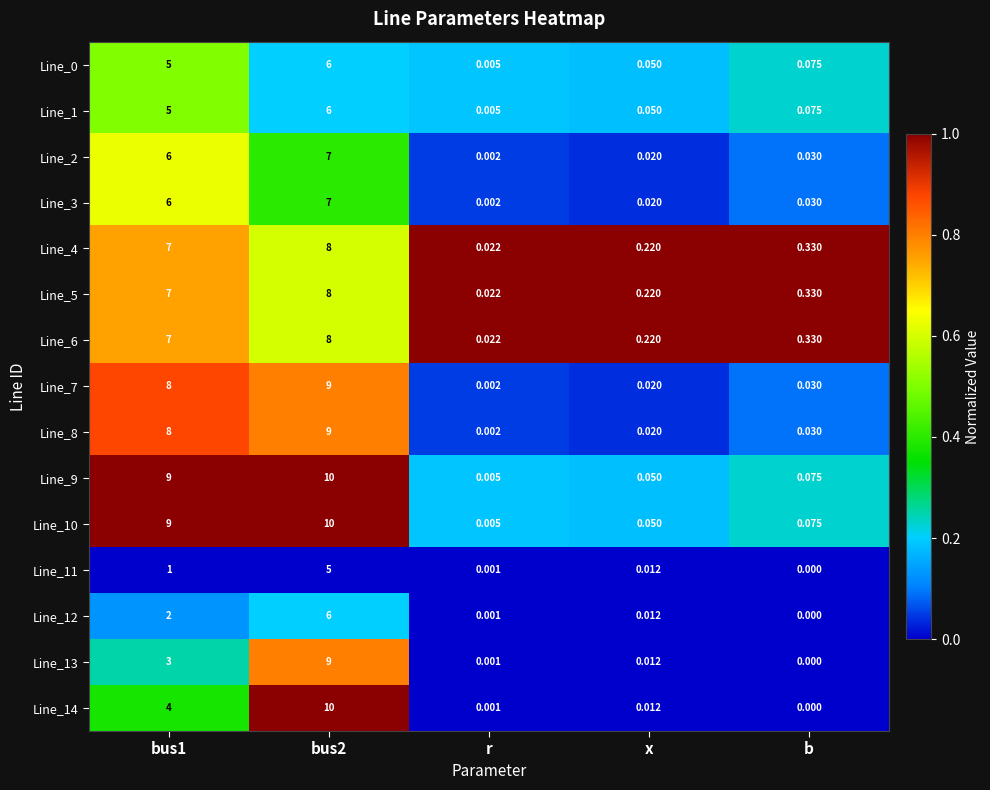

Is the value of Line_14 at bus1 greater than the value of Line_13 at bus2?

No